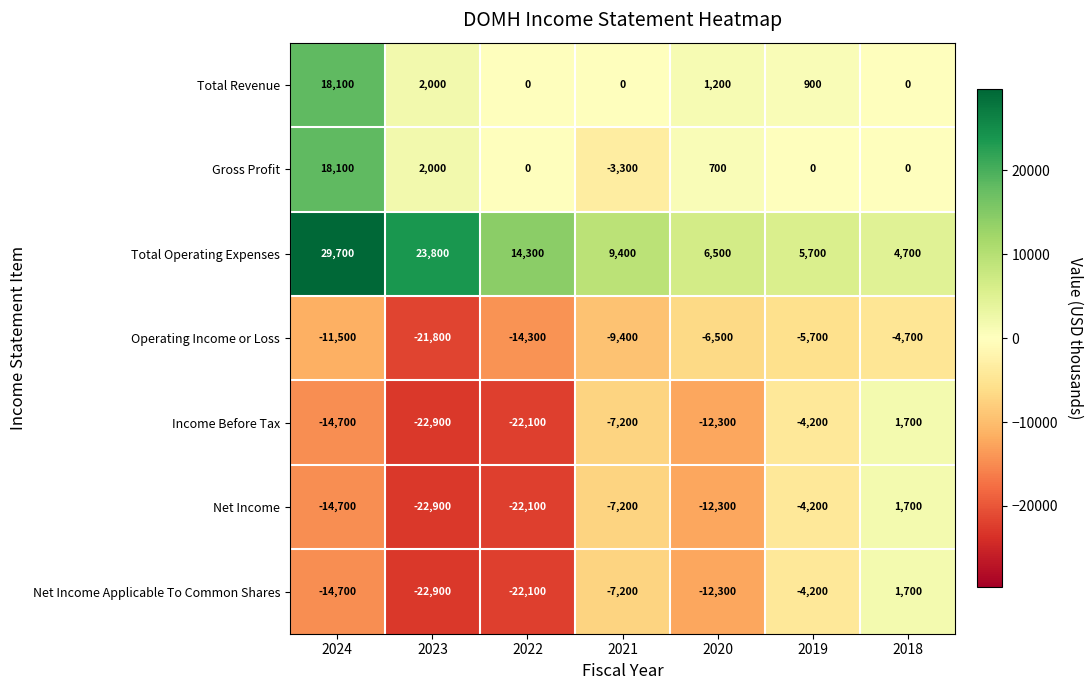

What is the difference between the highest and lowest values at 2024?

44400